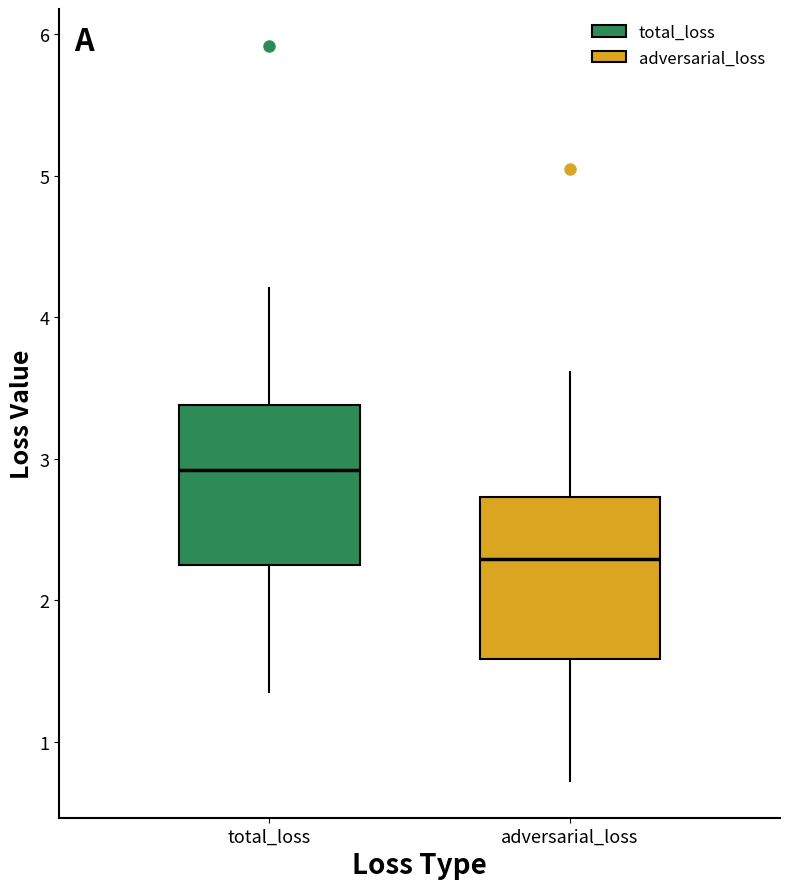

Reading left to right, read every box against the y-axis: the position of its median line, the range the box covers, and the ends of its whiskers. The values are not printed on the chart, so give them approximately, as read against the axis.

total_loss: median 2.9, box 2.3 to 3.4, whiskers 1.4 to 4.2
adversarial_loss: median 2.3, box 1.6 to 2.7, whiskers 0.7 to 3.6